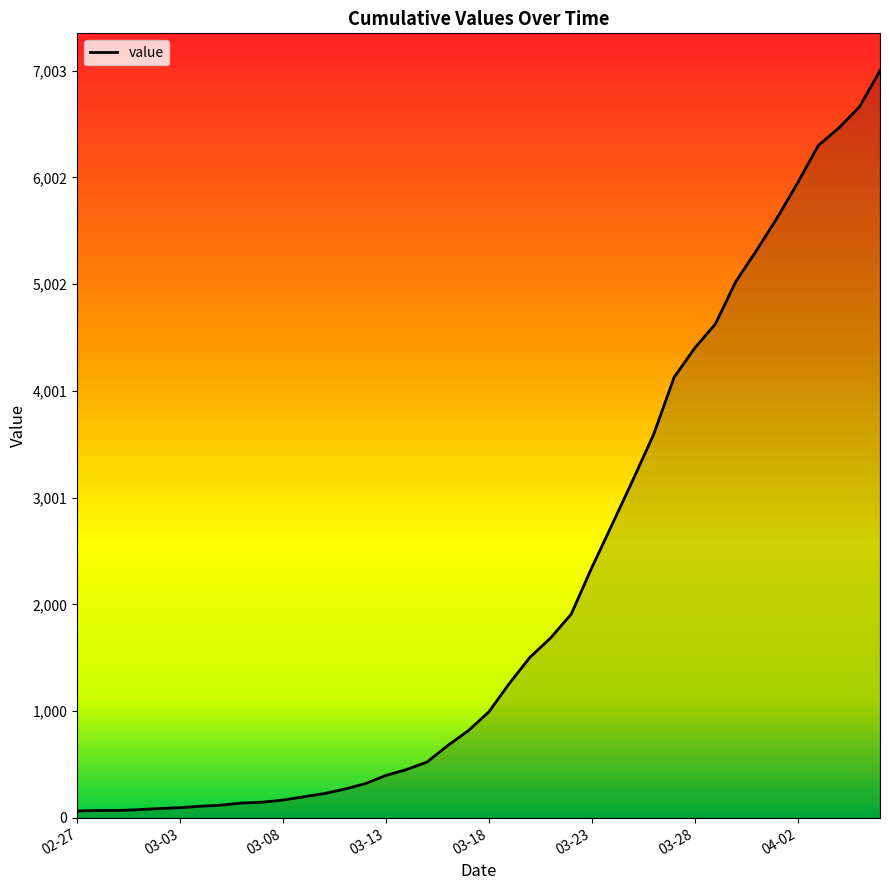

What is the difference between the maximum and minimum values?

6939